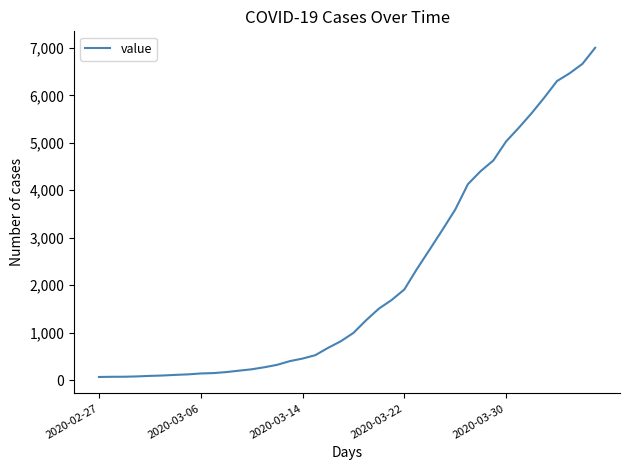

What is the difference between the maximum and minimum values?

6940